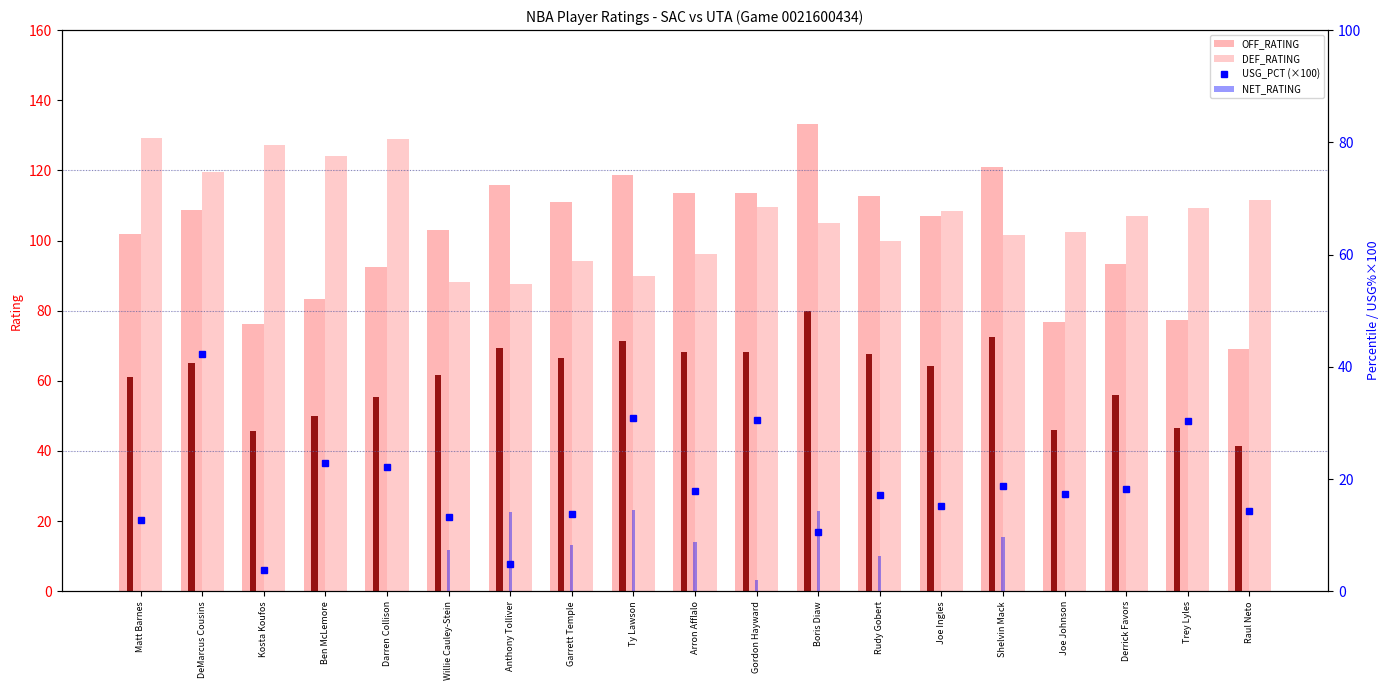

What position from the left is Ben McLemore?

4